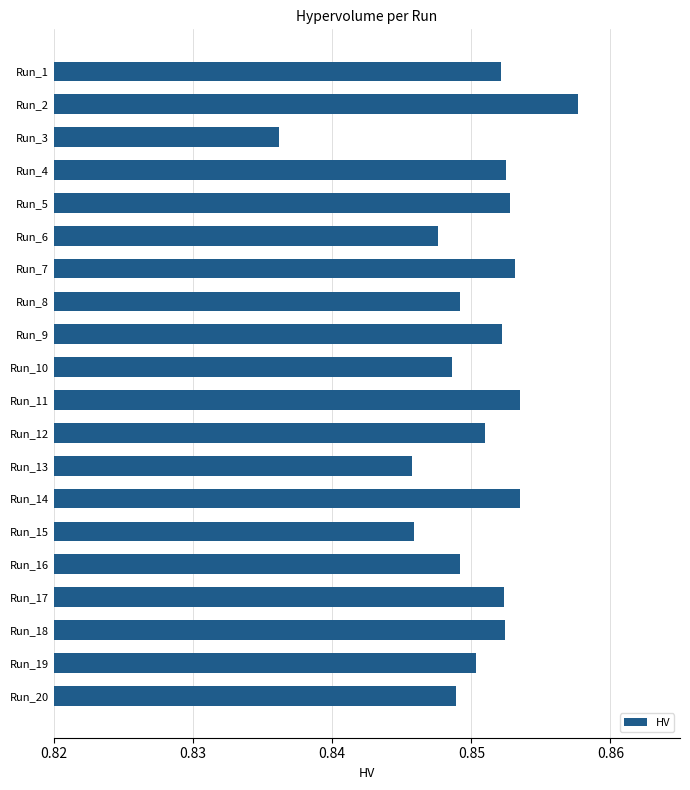

How many values are between 0 and 1?

20